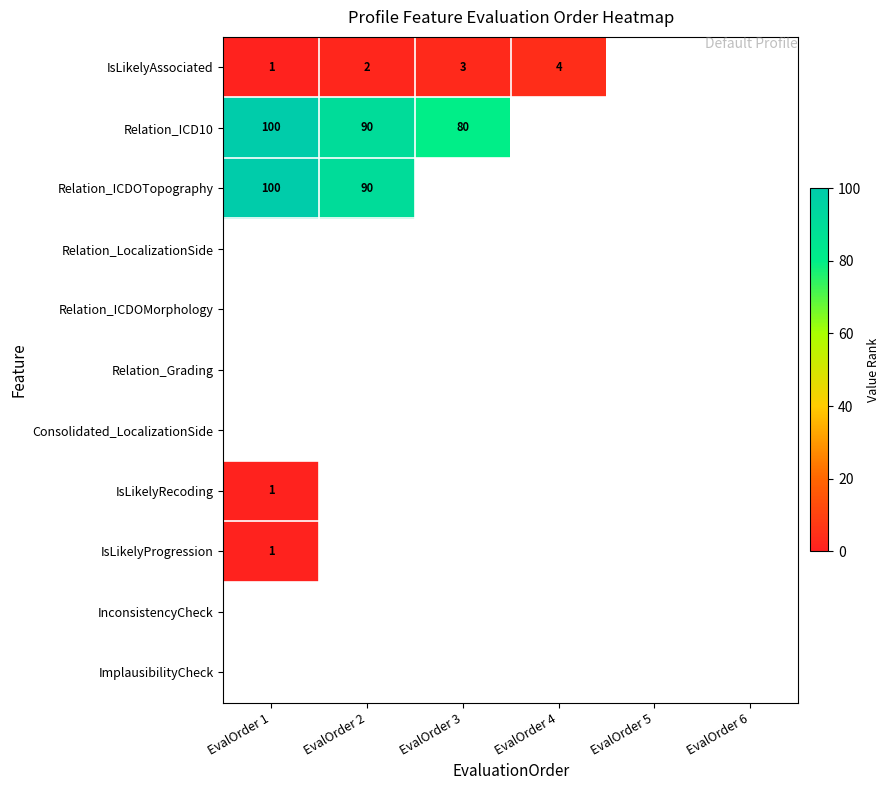

How many categories are shown in the chart?

6